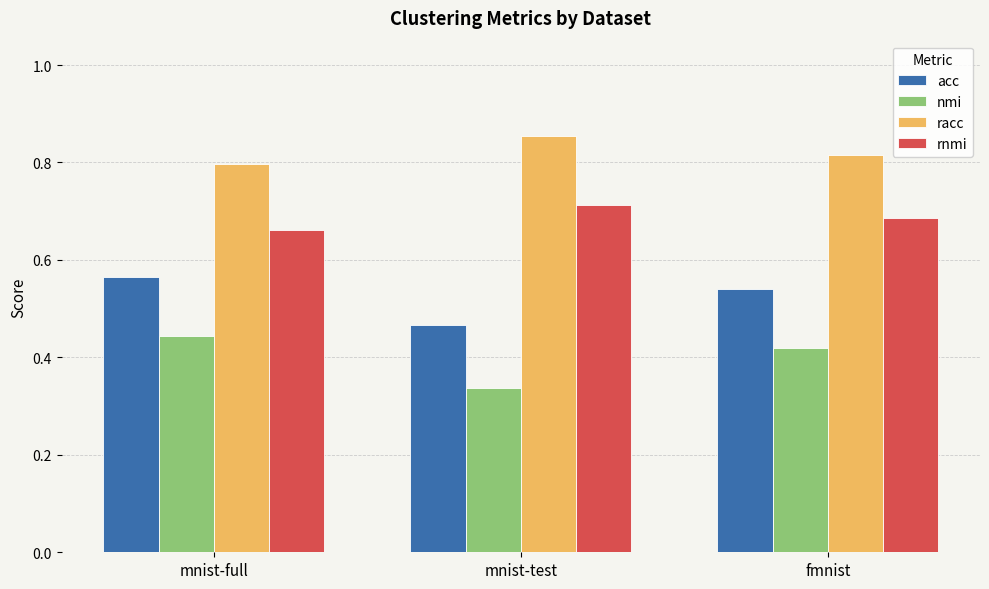

The value of rnmi at fmnist is 0.4. True or false?

False